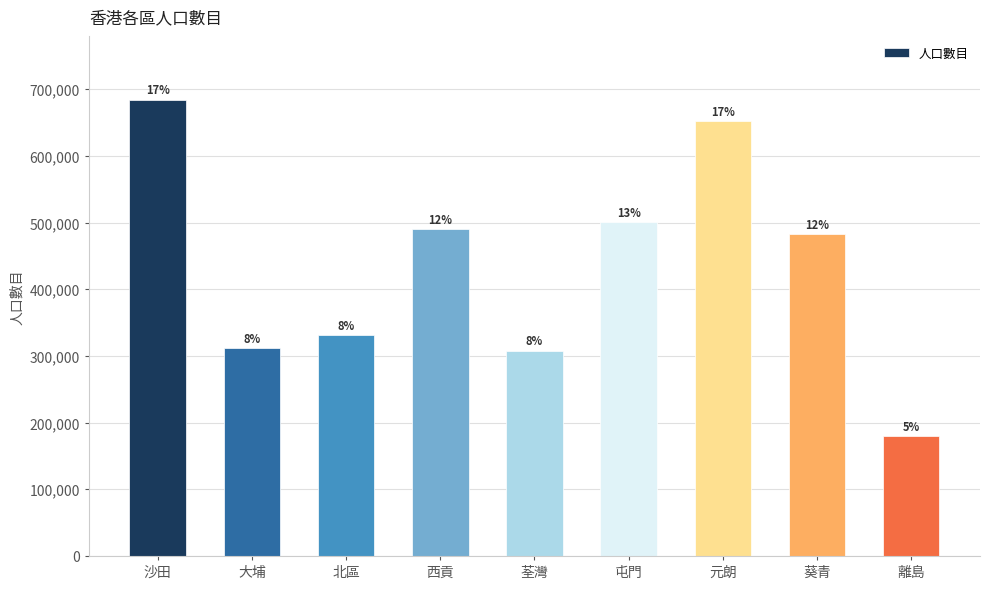

What is the ratio of the value at 大埔 to the value at 北區?

0.9